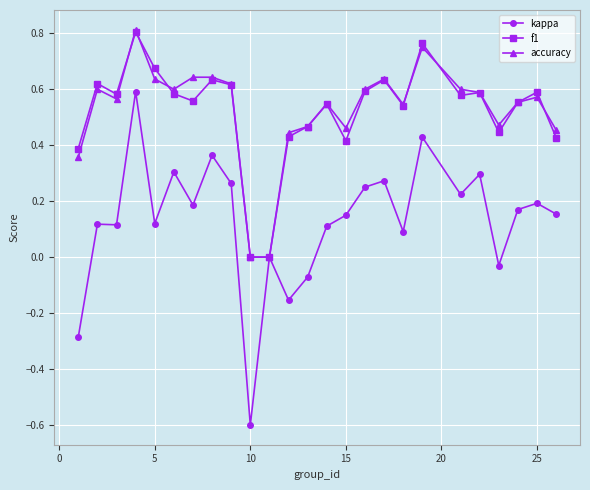

Which series has the widest spread of values?

kappa